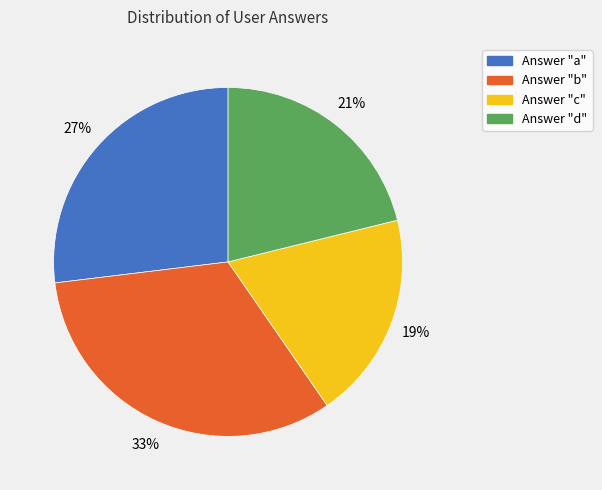

To the nearest percent, what is the average slice percentage?

25%